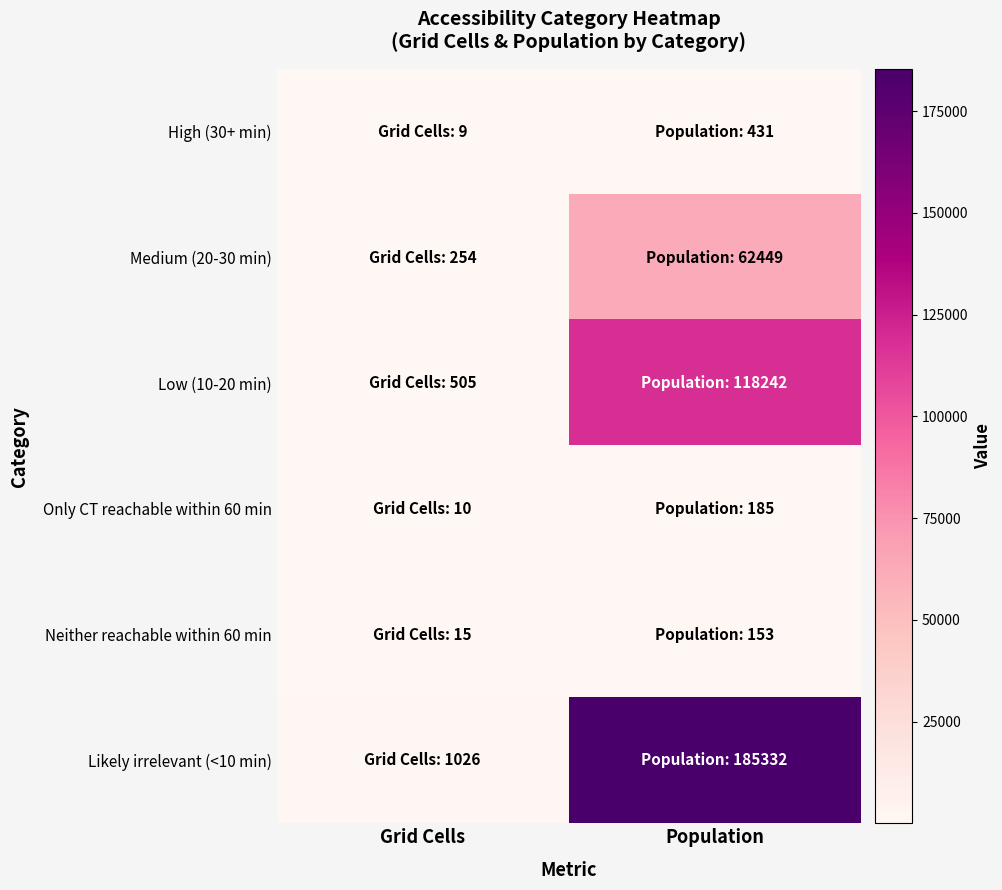

Which series has the widest spread of values?

Likely irrelevant (<10 min)